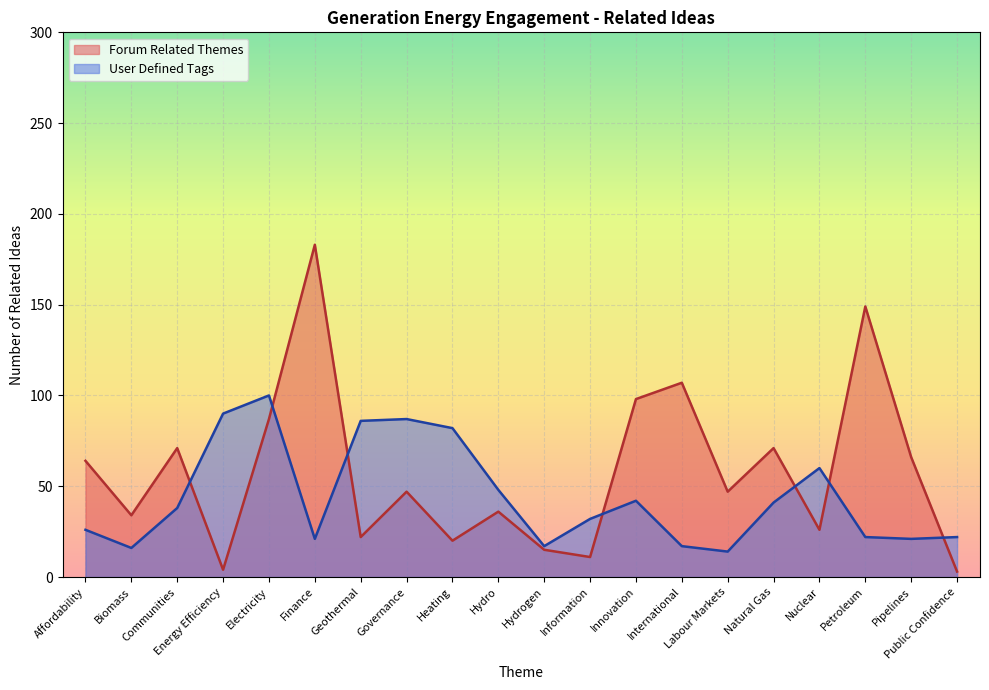

At which category does Forum Related Themes reach its first local peak?

Communities